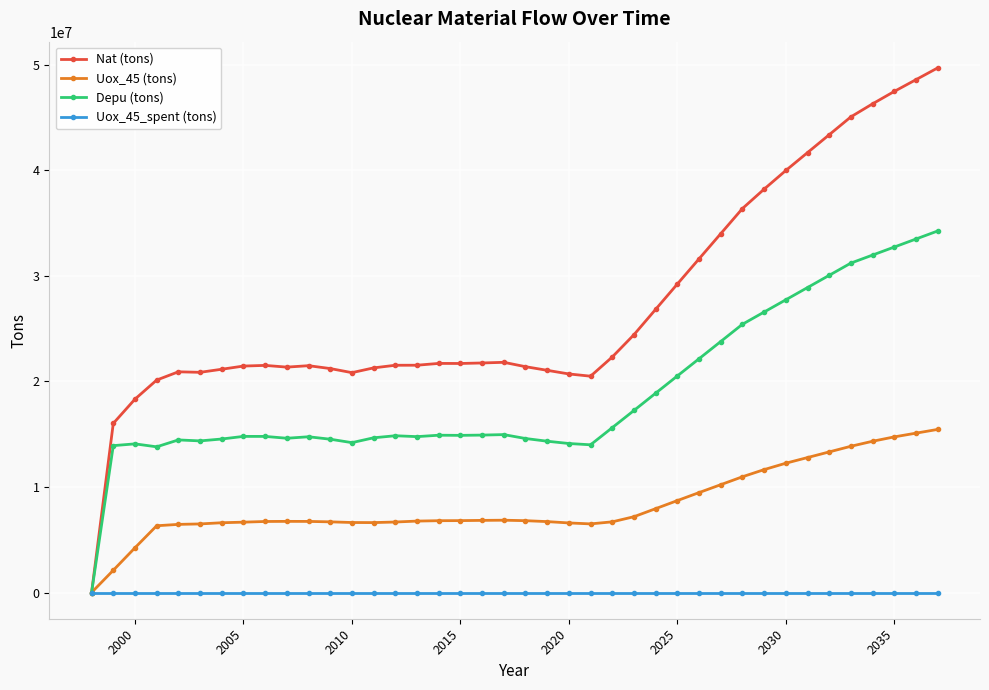

What is the greatest value displayed?

49678378.1